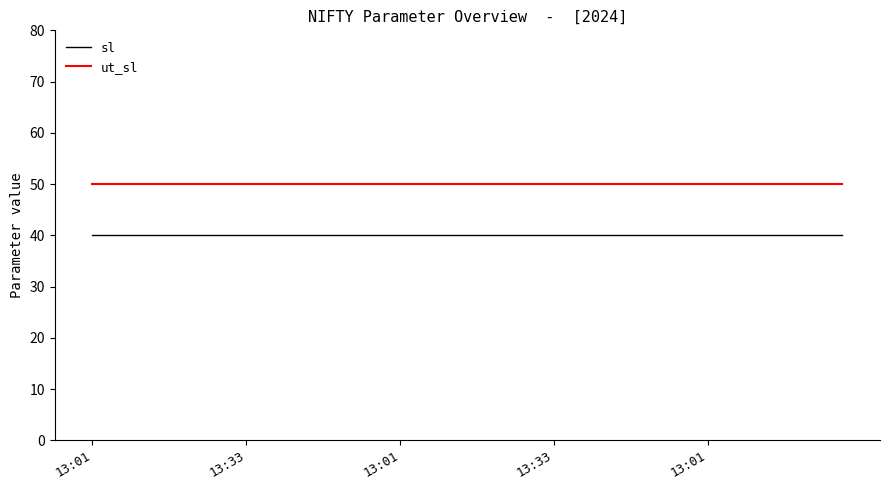

What is the smallest value displayed?

40